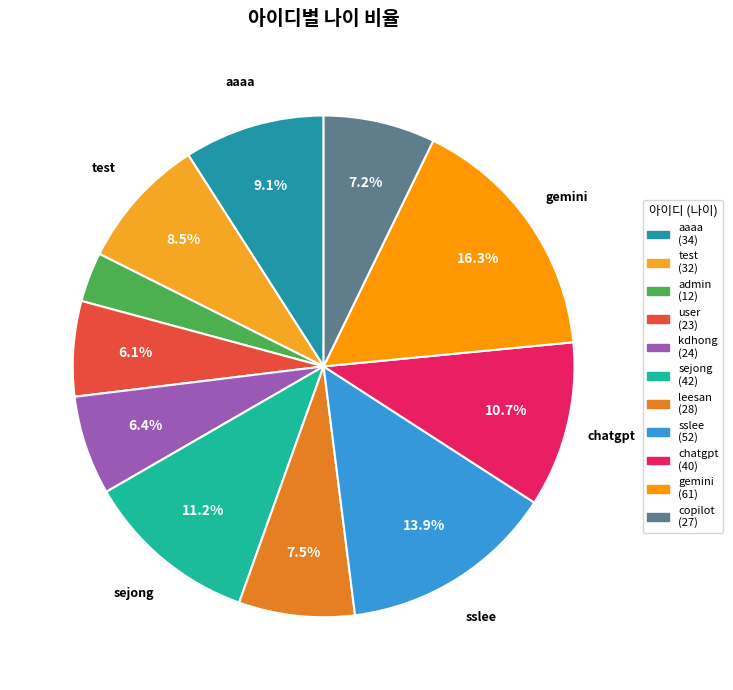

To the nearest percent, what is the difference between the gemini and kdhong slice percentages?

10%